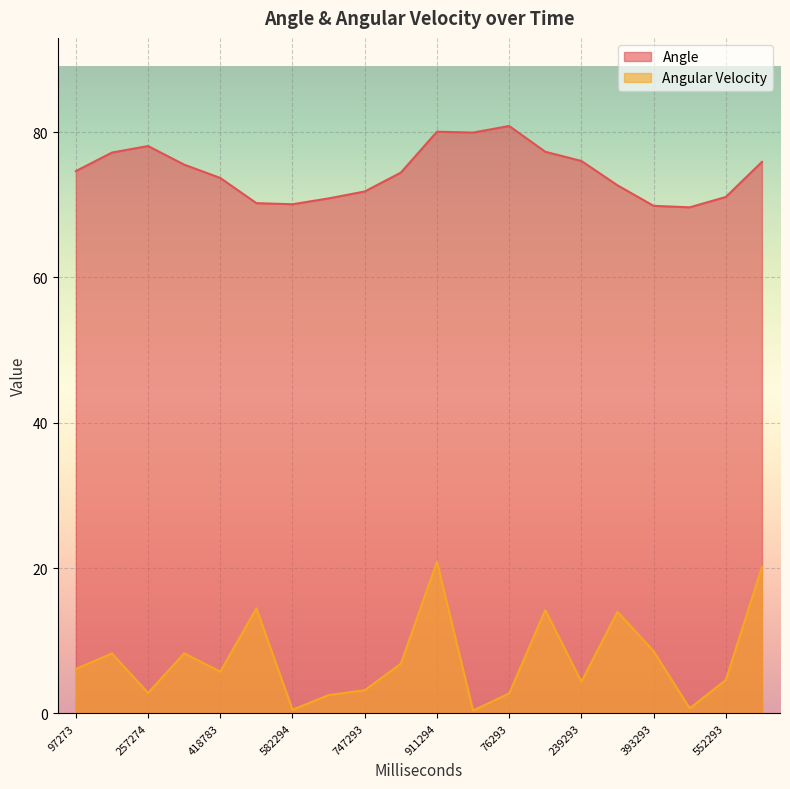

What is the label of the 17th point from the right?

342274